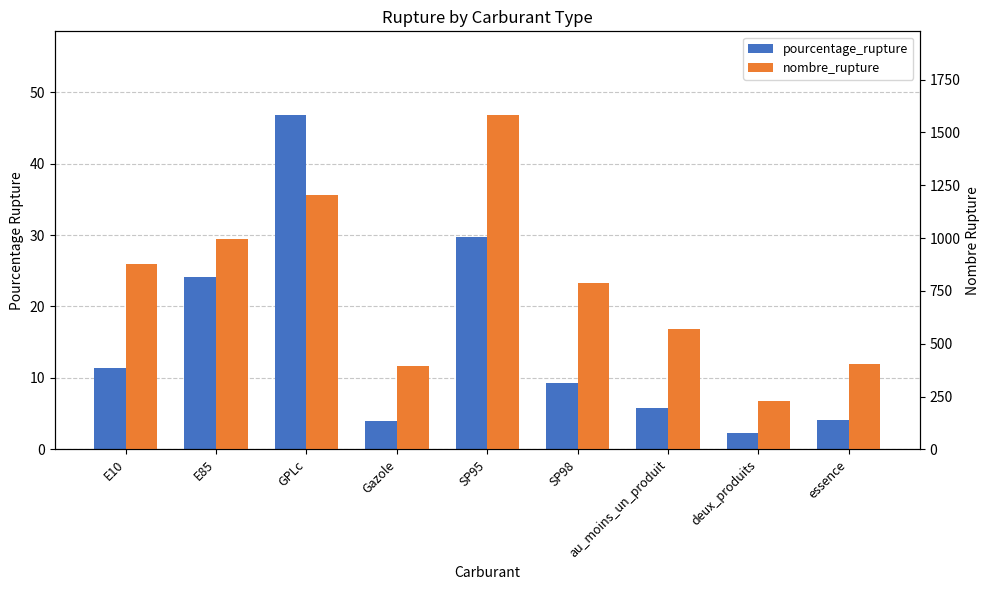

True or false: pourcentage_rupture has a value of 46.8 at GPLc.

True